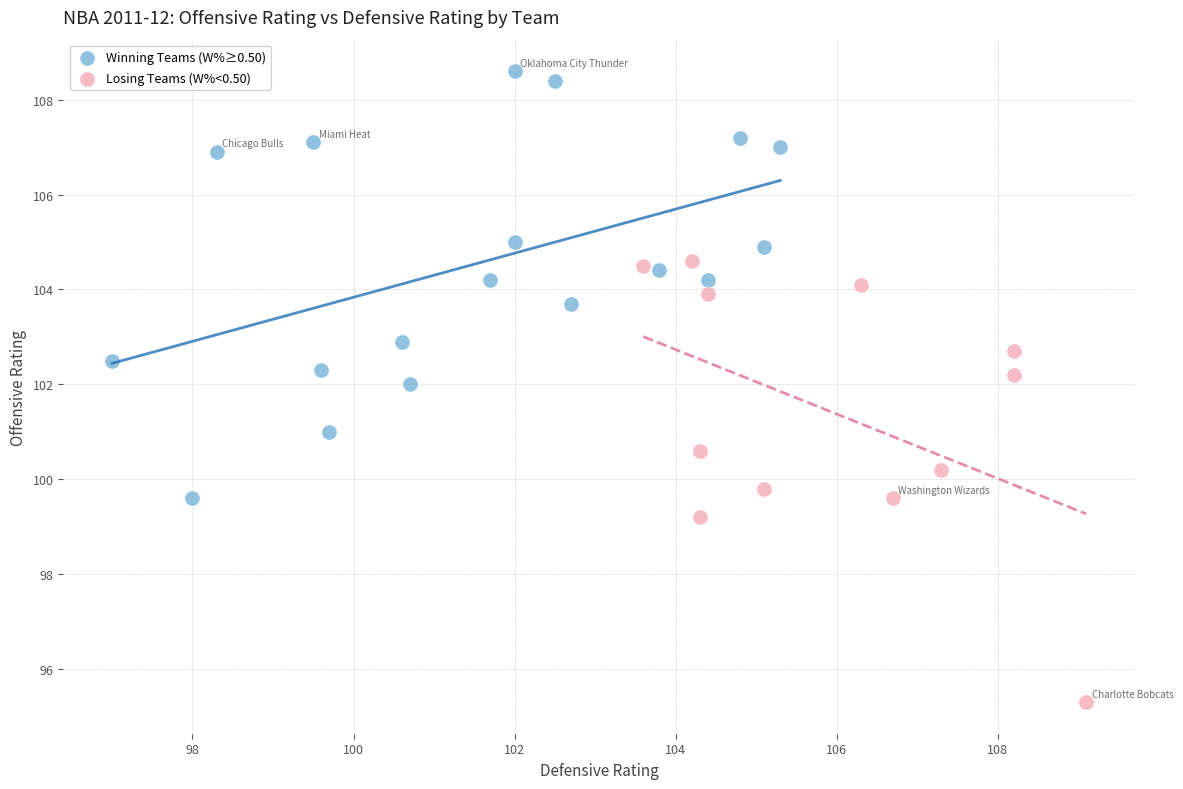

Which series contains the lowest Y value?

Losing Teams (W%<0.50)